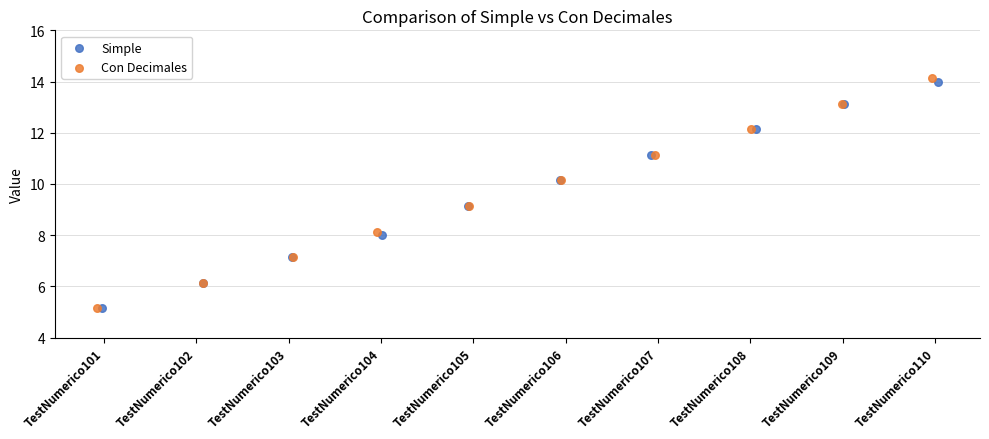

Which series reaches the maximum Y coordinate?

Con Decimales